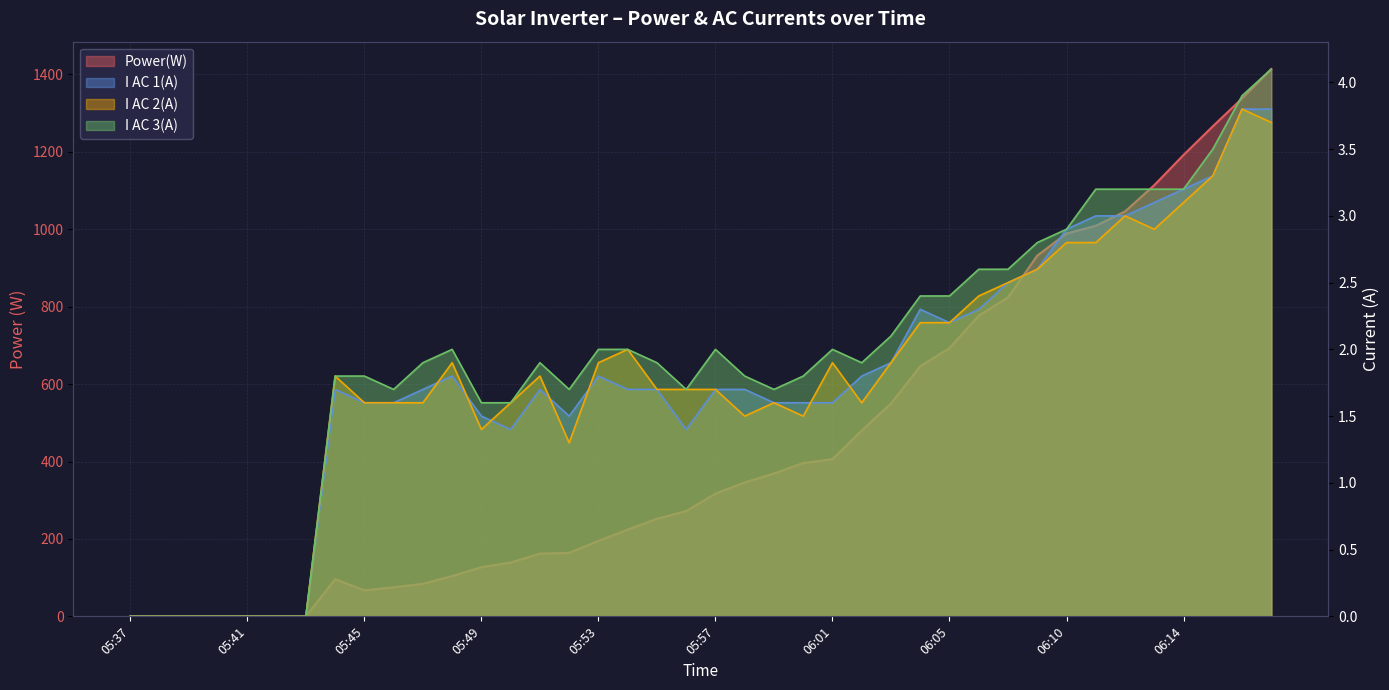

How many interior local peaks does the I AC 2(A) series have?

8